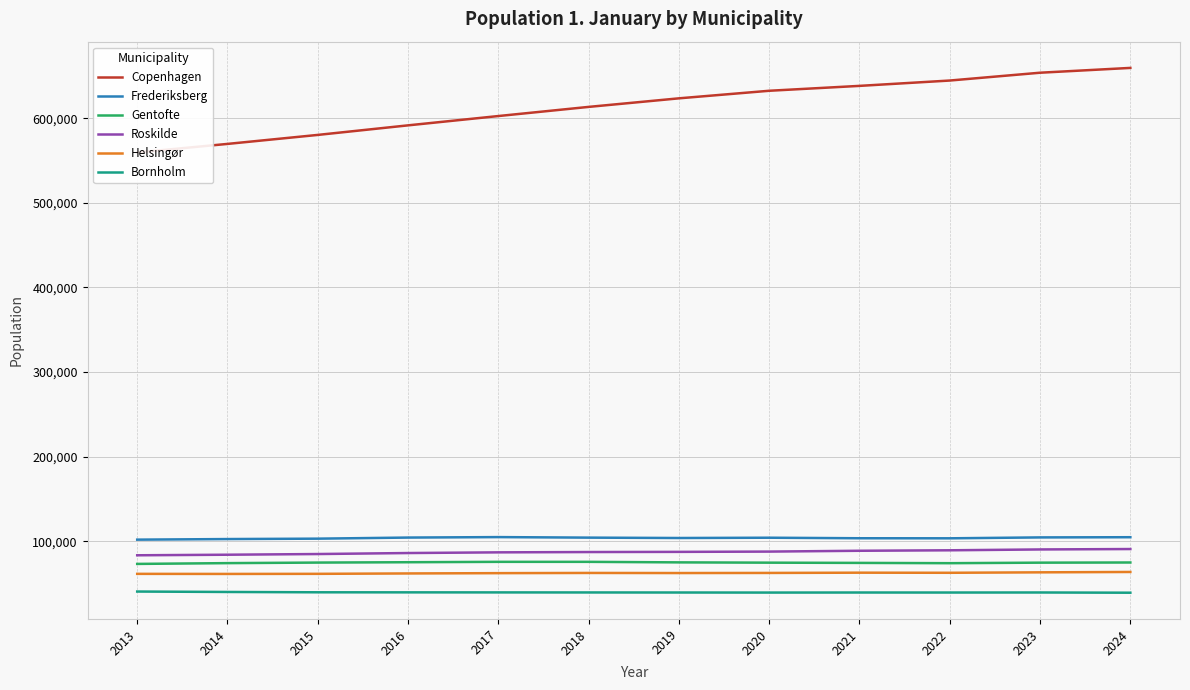

At which label does Bornholm first exceed 39632?

2013